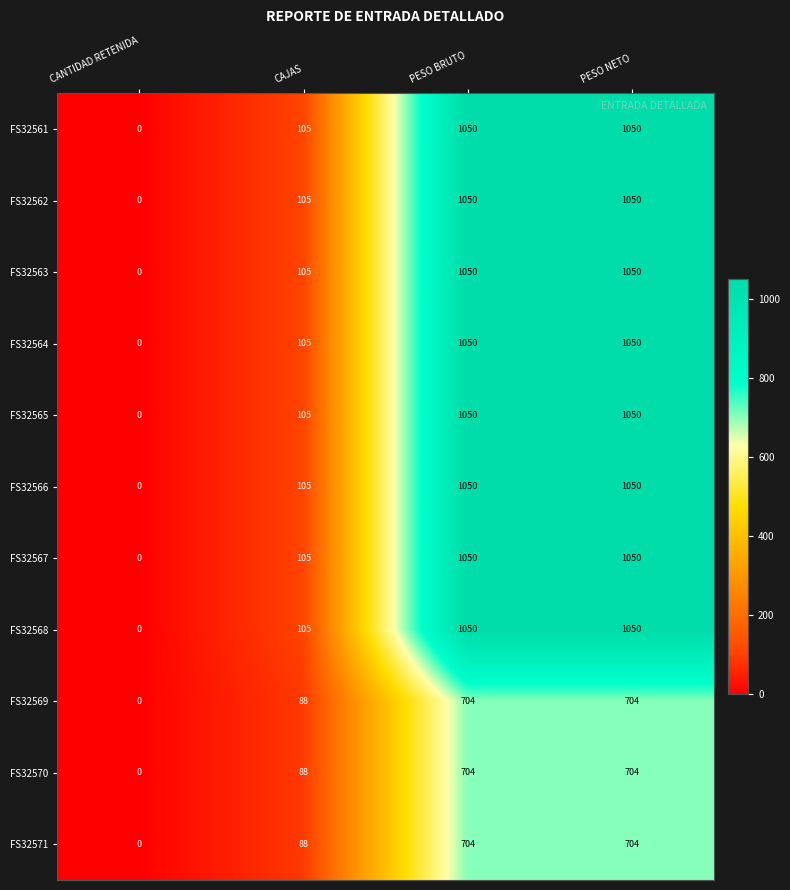

How many FS32563 values are between 105 and 1050?

3